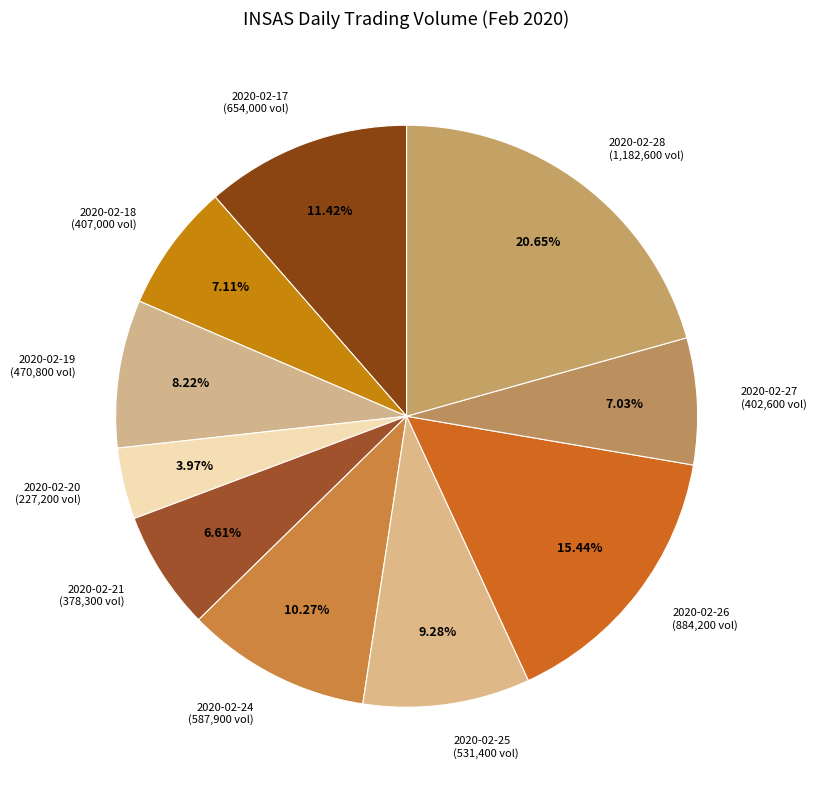

Combined, do 2020-02-27 (402,600 vol) and 2020-02-24 (587,900 vol) account for over 50%?

No